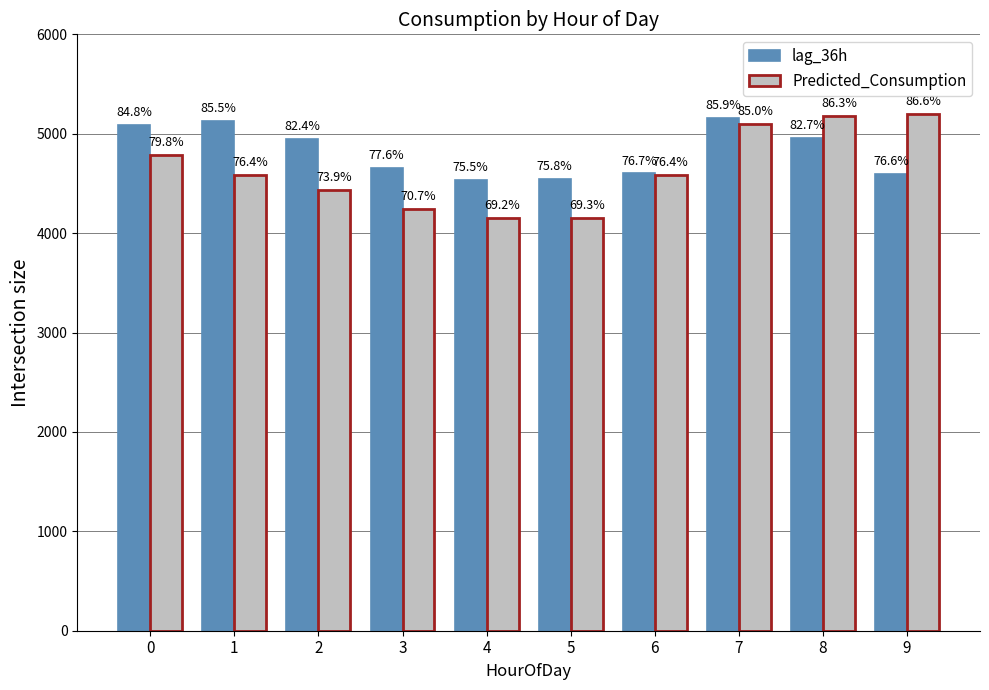

What are all the series names shown in the legend?

lag_36h, Predicted_Consumption